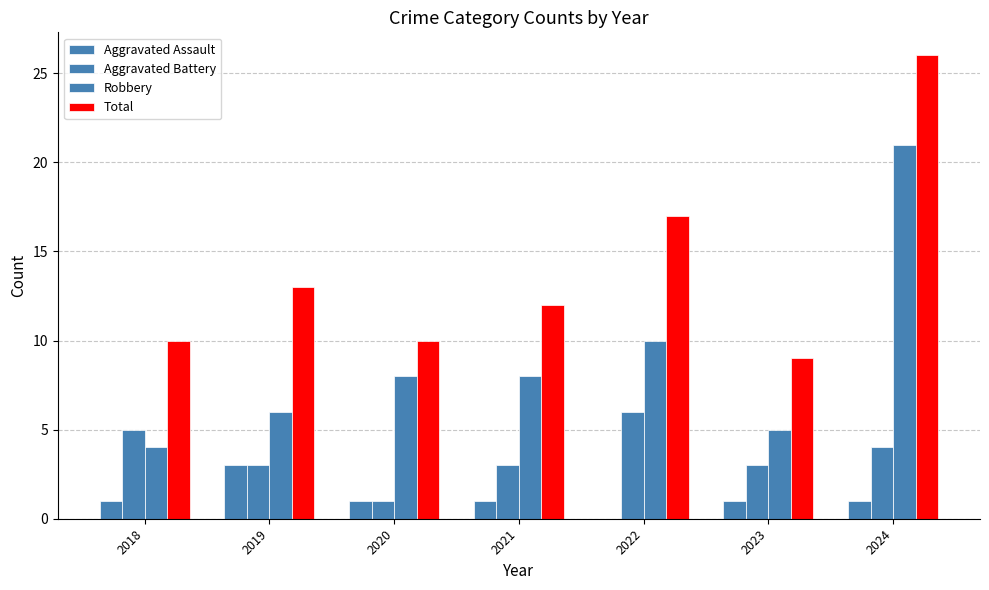

What is the spread (max minus min) of values at 2019?

10